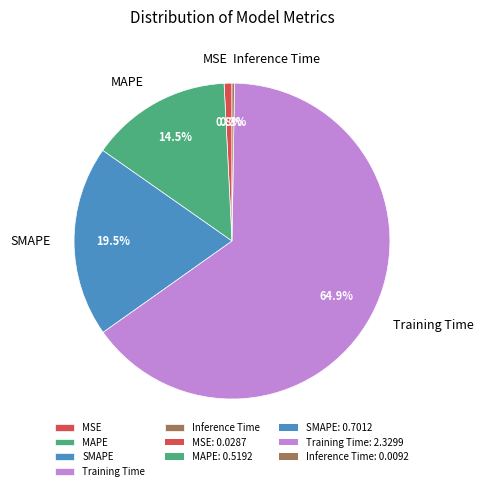

Is there any slice that represents more than half of the pie?

Yes